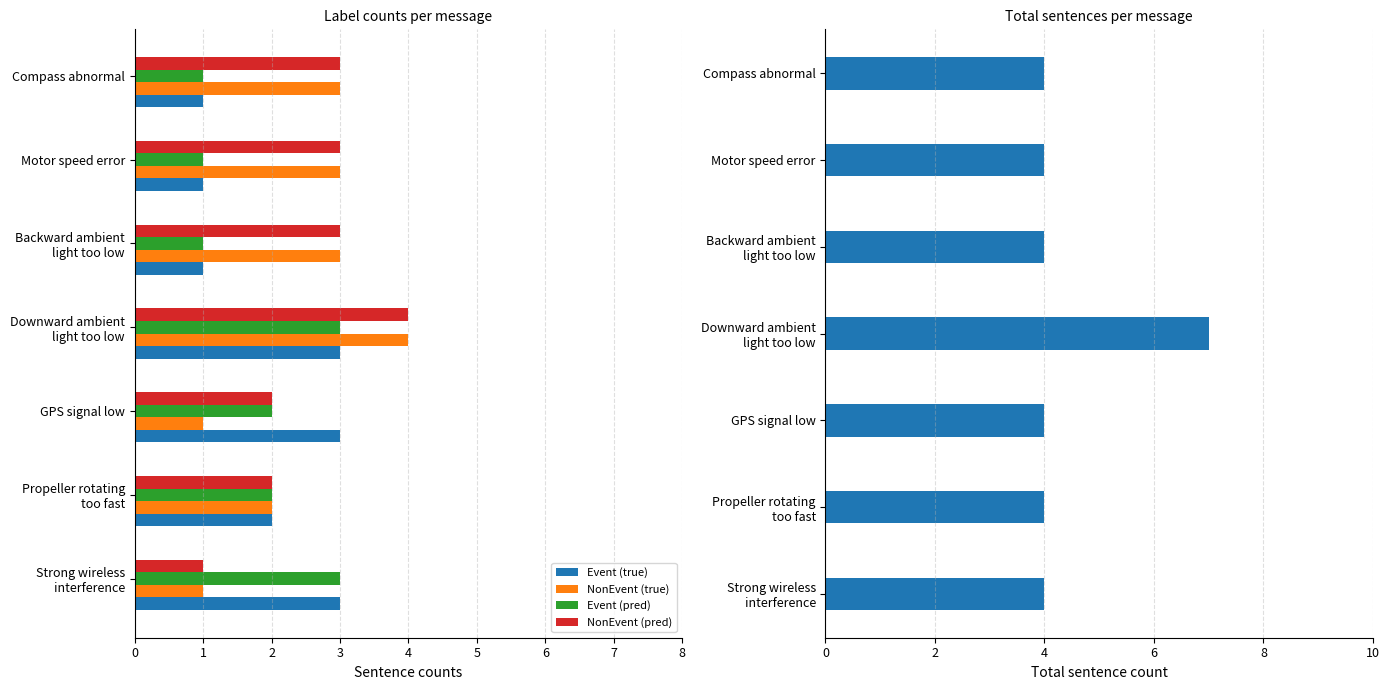

Is it true that NonEvent (true) equals 5 at Compass abnormal?

False